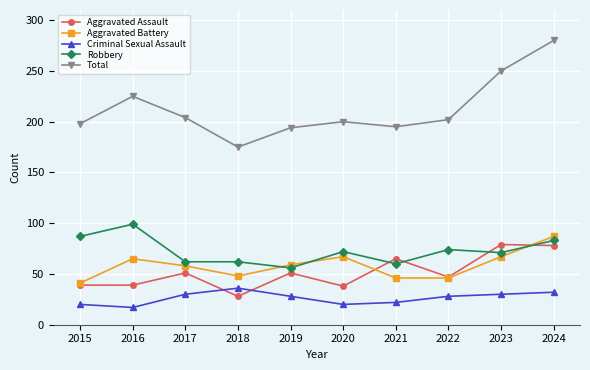

How many lines are shown in the chart?

5